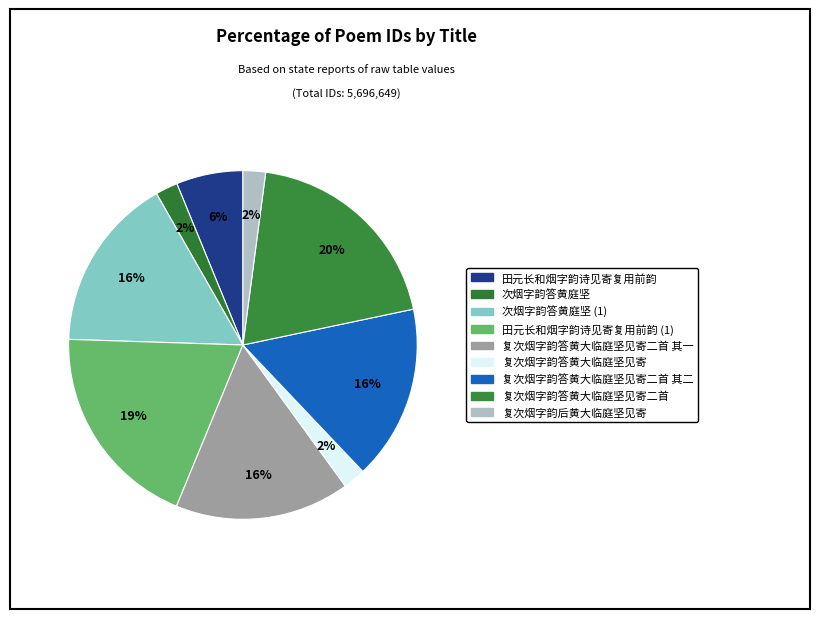

Which slice is the largest?

复次烟字韵答黄大临庭坚见寄二首